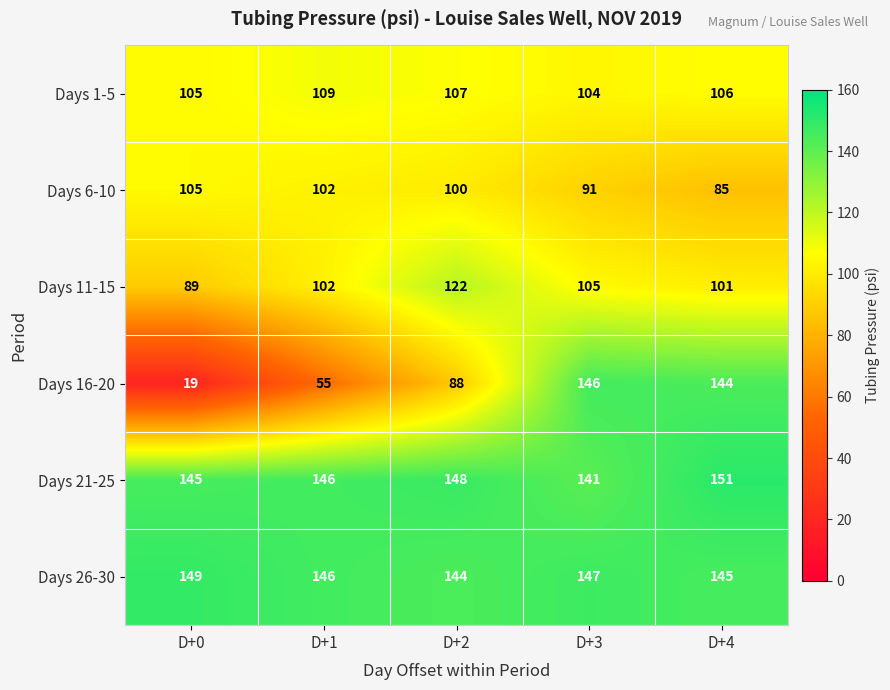

Count the number of data series in this chart.

6